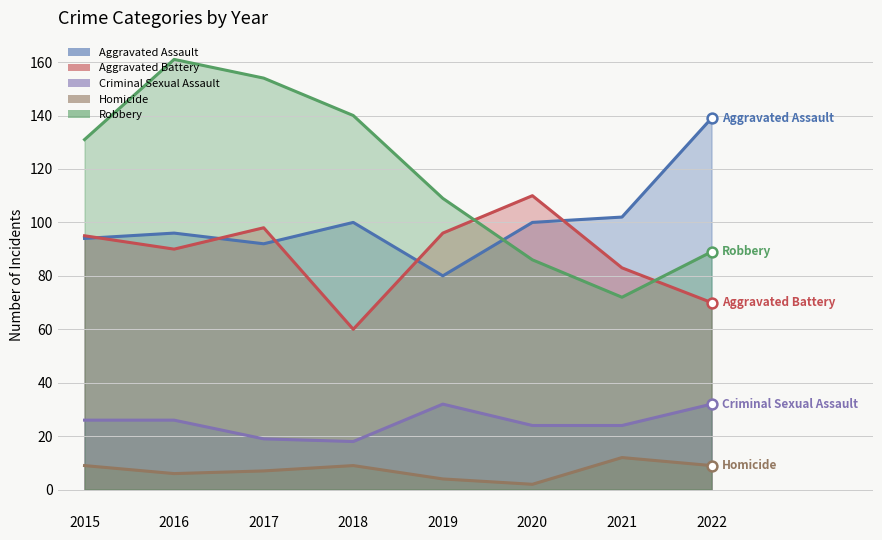

Which series has the largest Y range (max minus min)?

Robbery